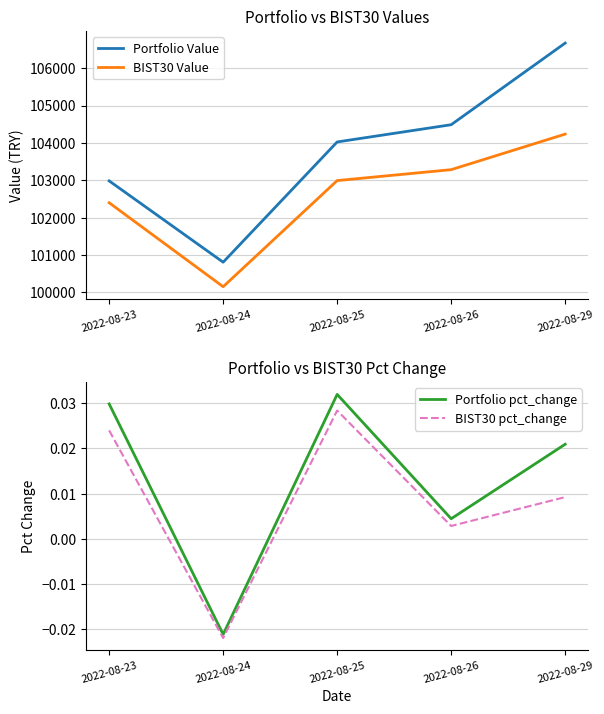

True or false: BIST30 pct_change and Portfolio pct_change intersect in this chart.

False